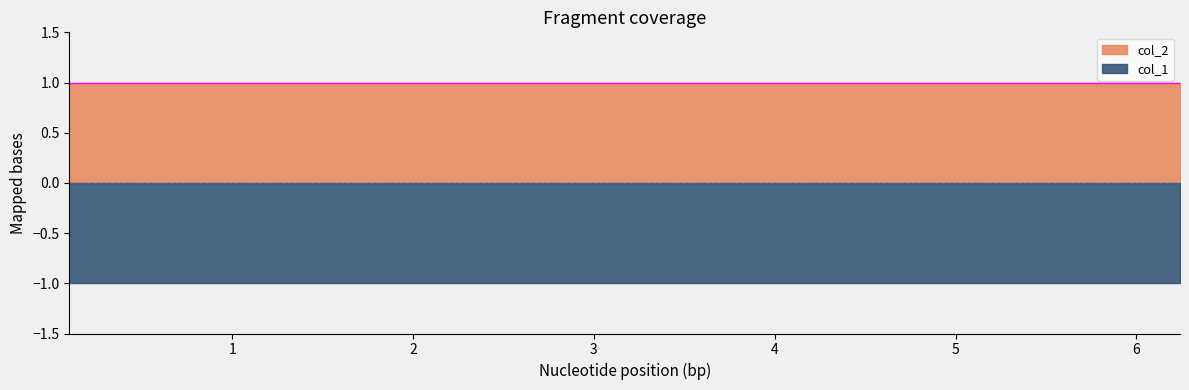

True or false: col_1 and col_2 intersect in this chart.

False